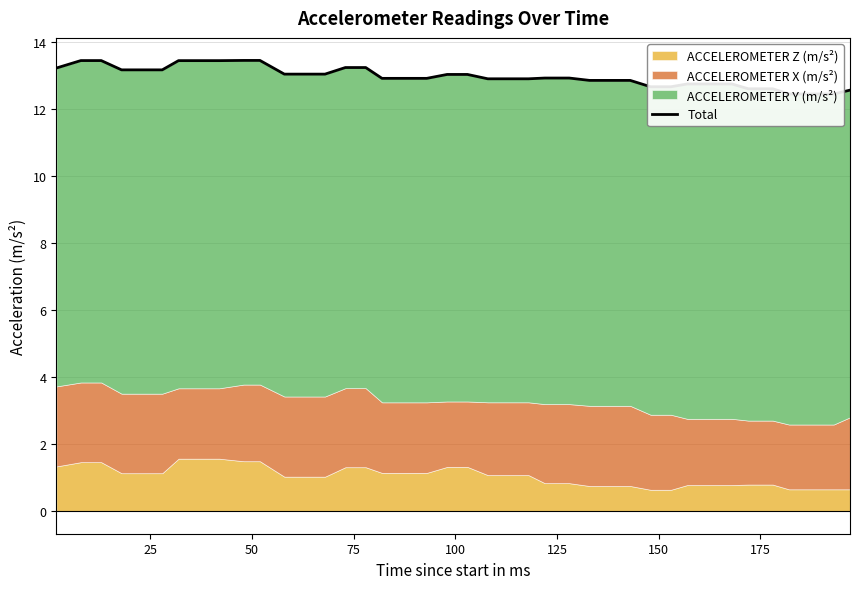

The chart shows a value of 21.4 at 26. True or false?

False